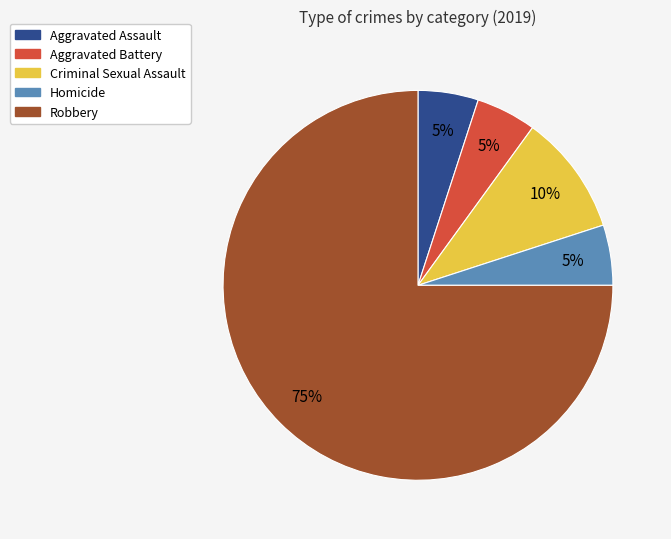

What is the largest slice in the pie chart?

Robbery